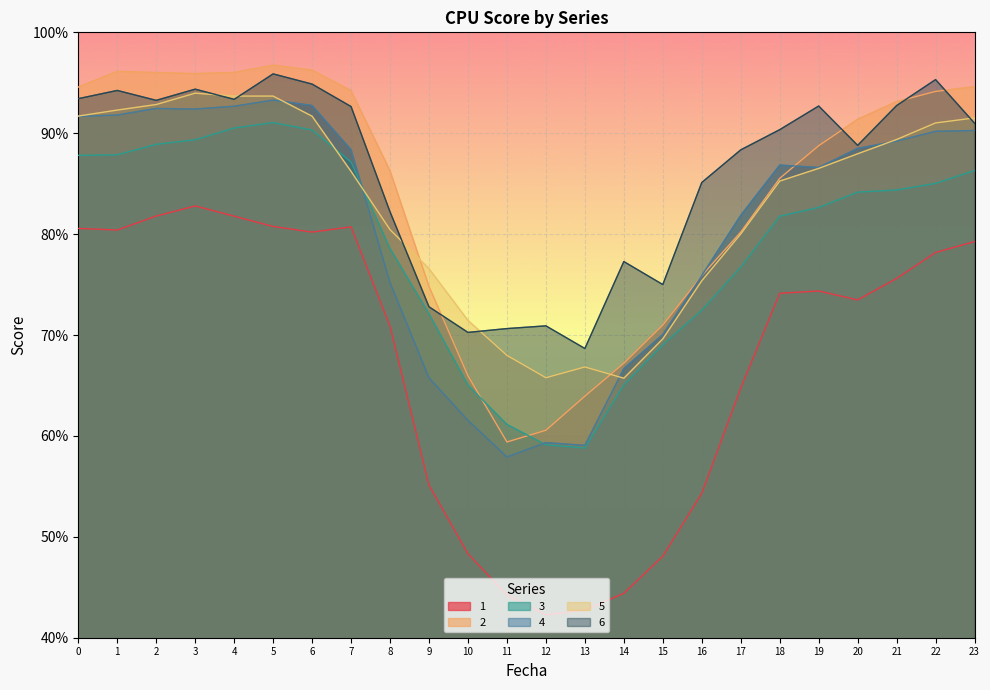

What is the difference between the 5 values at 23 and 22?

0.5